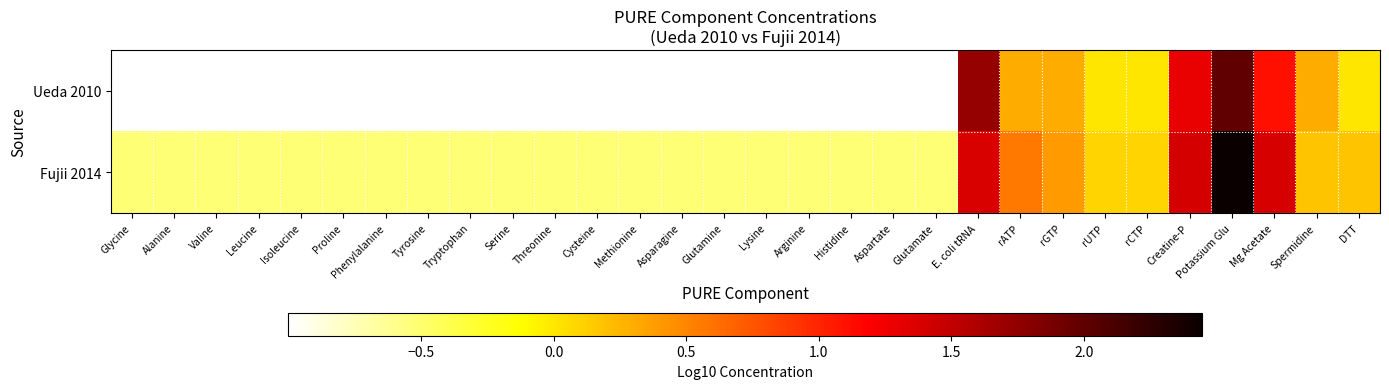

Rank the series by their average value, from highest to lowest.

Fujii 2014, Ueda 2010